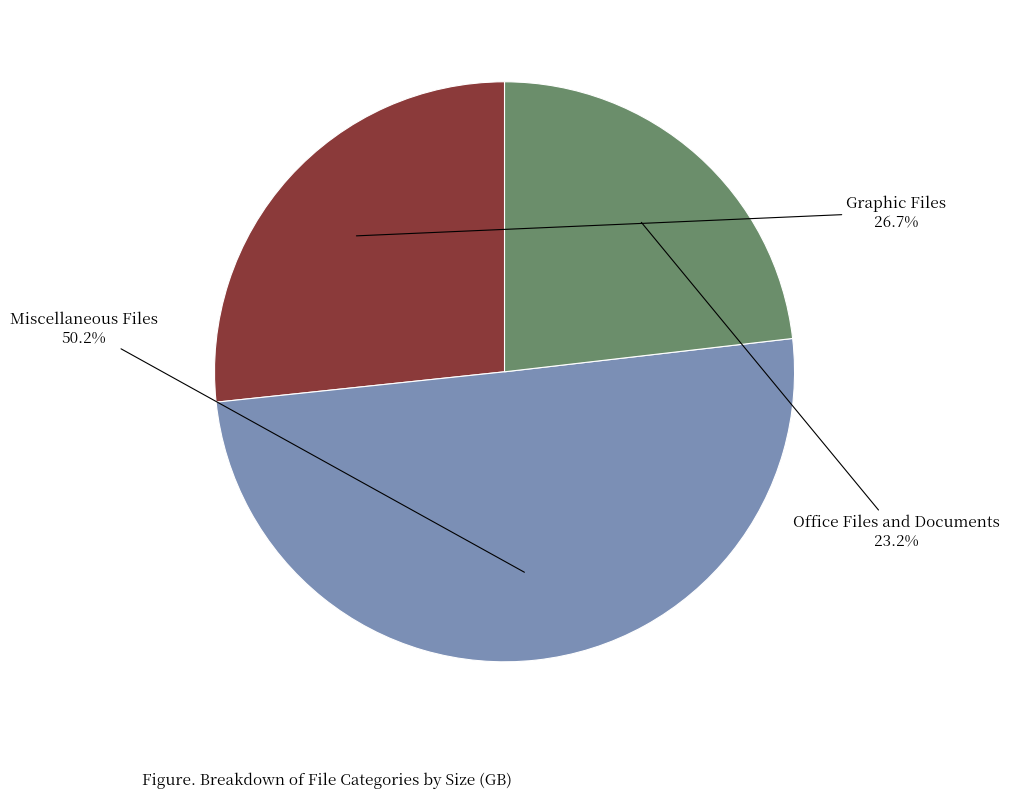

What percentage is the Miscellaneous Files slice, to the nearest percent?

50%